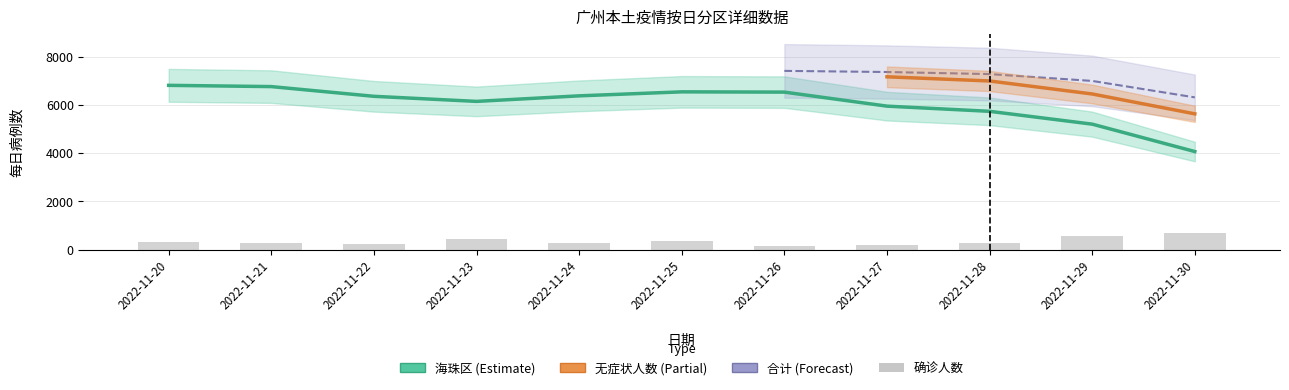

Are the bars grouped side by side (vs. stacked)?

Yes